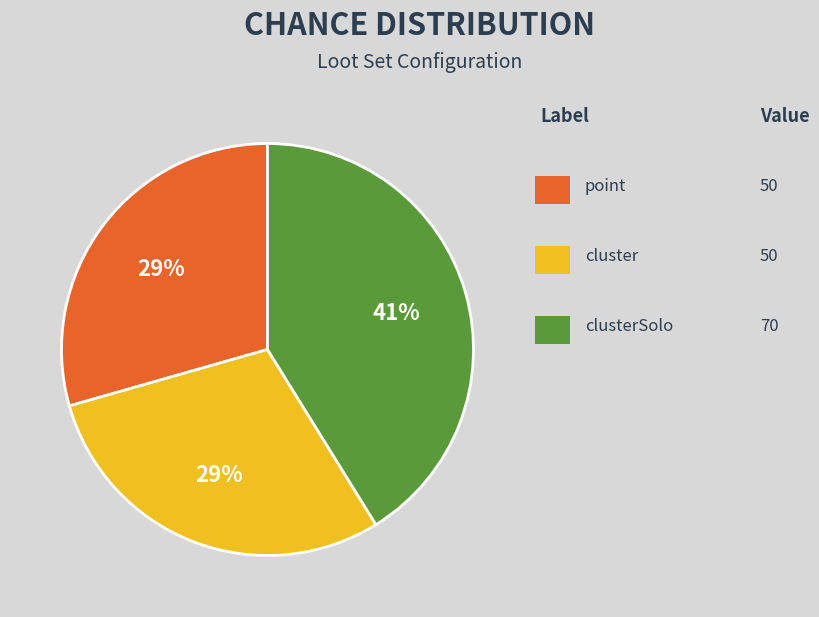

Is there a majority slice in this chart?

No